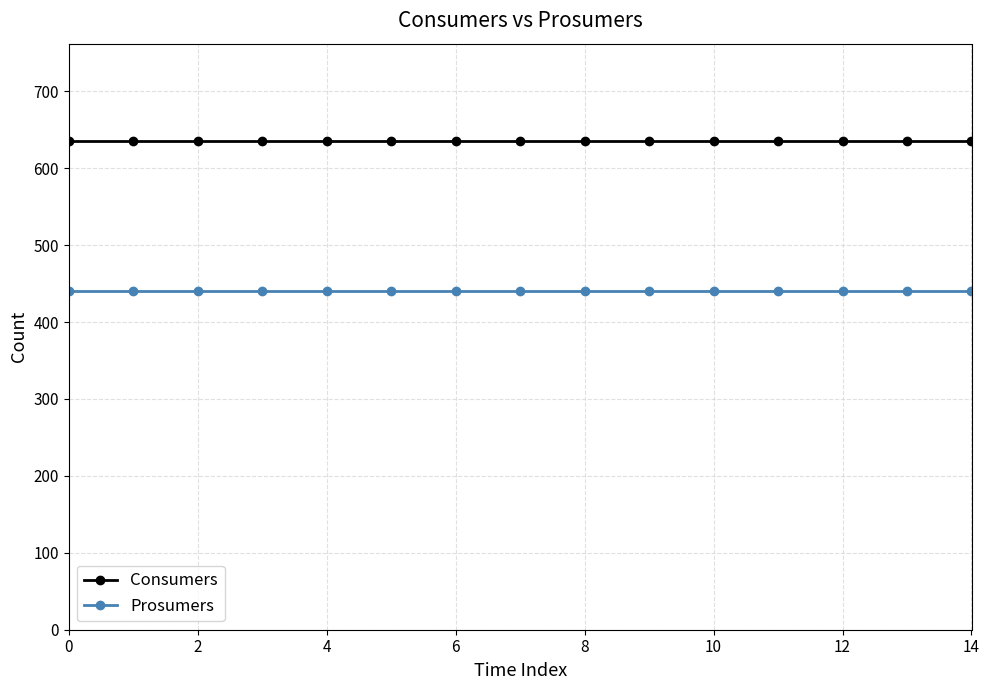

True or false: Consumers and Prosumers cross at least once.

False